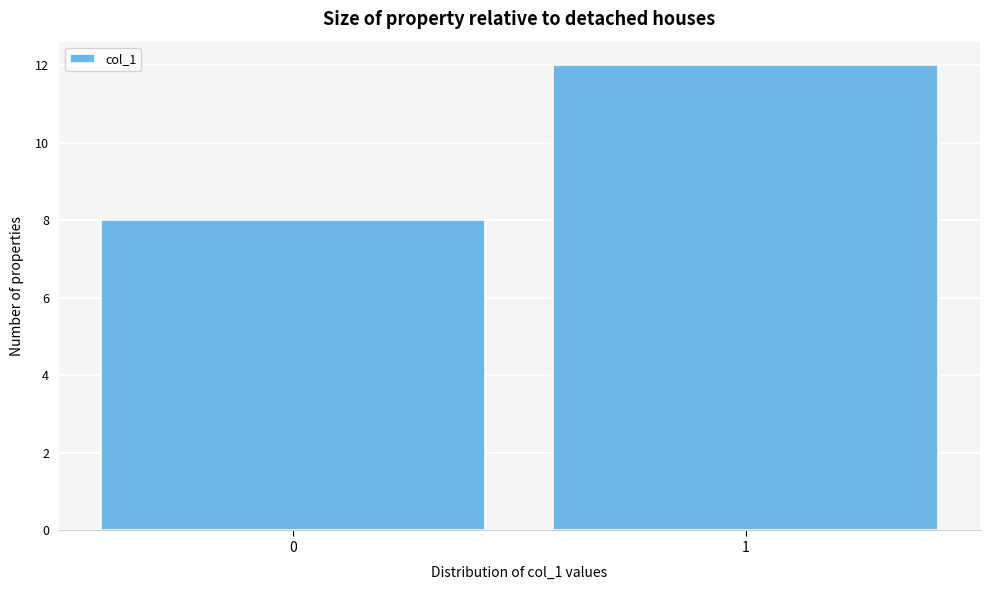

Reading left to right, what are all the values shown in this chart?

0=8	1=12